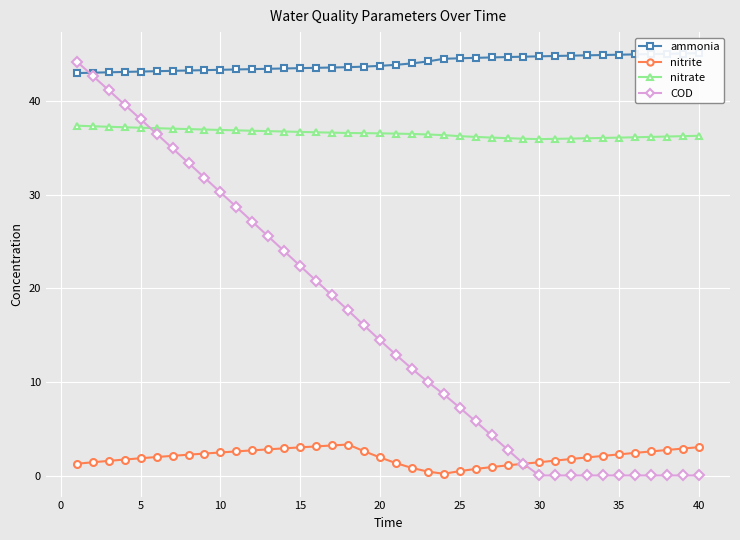

What is the minimum value for nitrite?

0.2